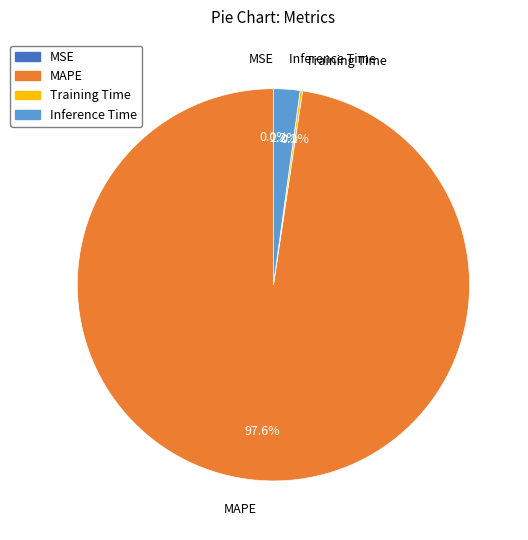

Is there a majority slice in this chart?

Yes